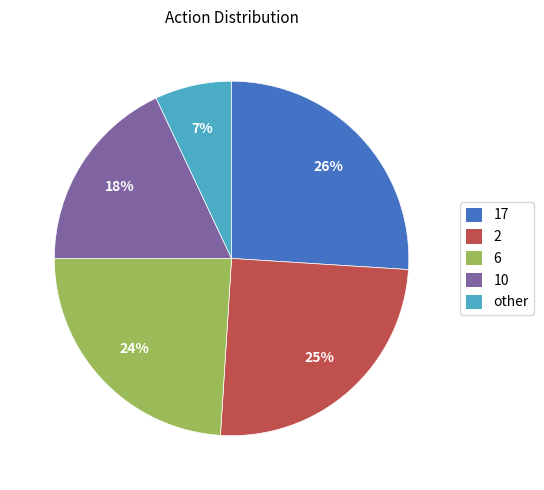

True or false: 10 accounts for 11% of the total.

False